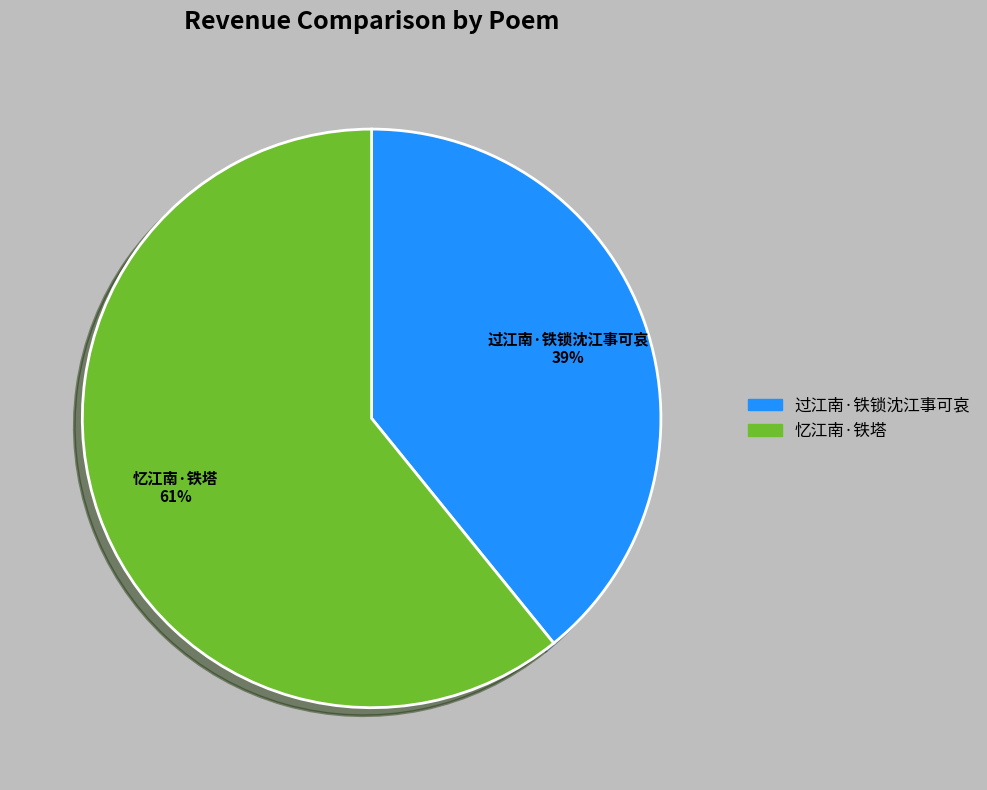

Rank the categories by value from highest to lowest.

忆江南·铁塔, 过江南·铁锁沈江事可哀